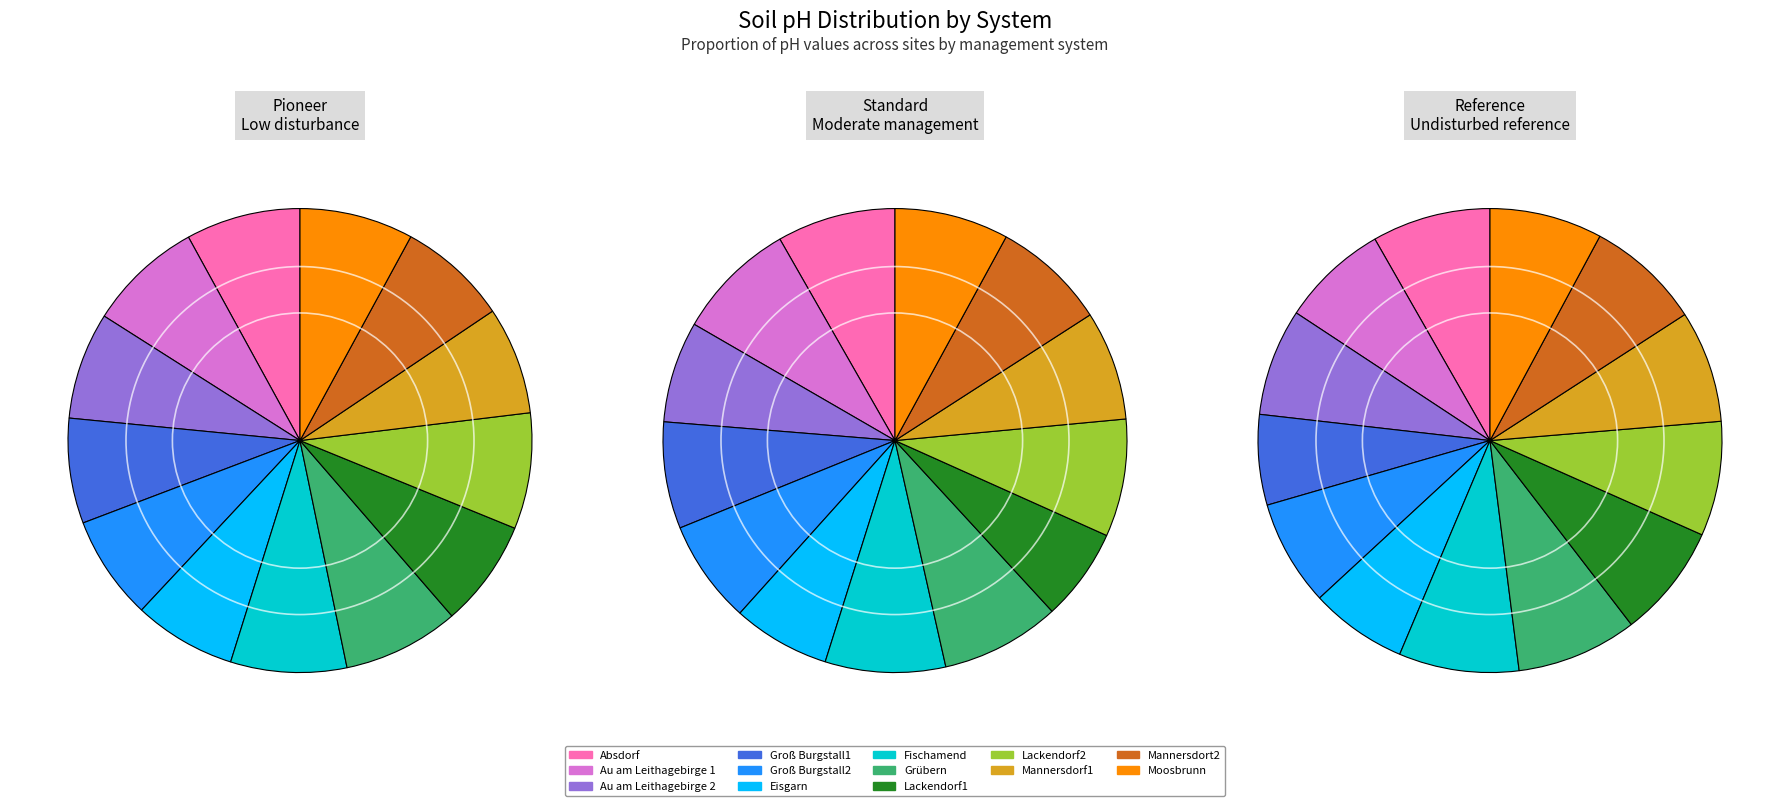

To the nearest percent, what percentage of the pie is Fischamend?

8%